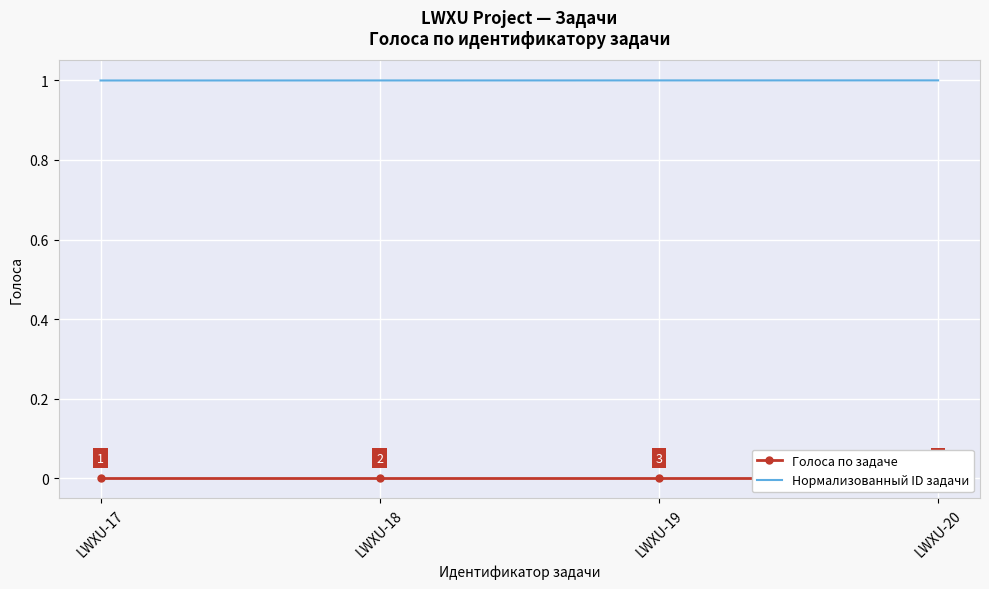

What is the highest value of the Нормализованный ID задачи series?

1.0